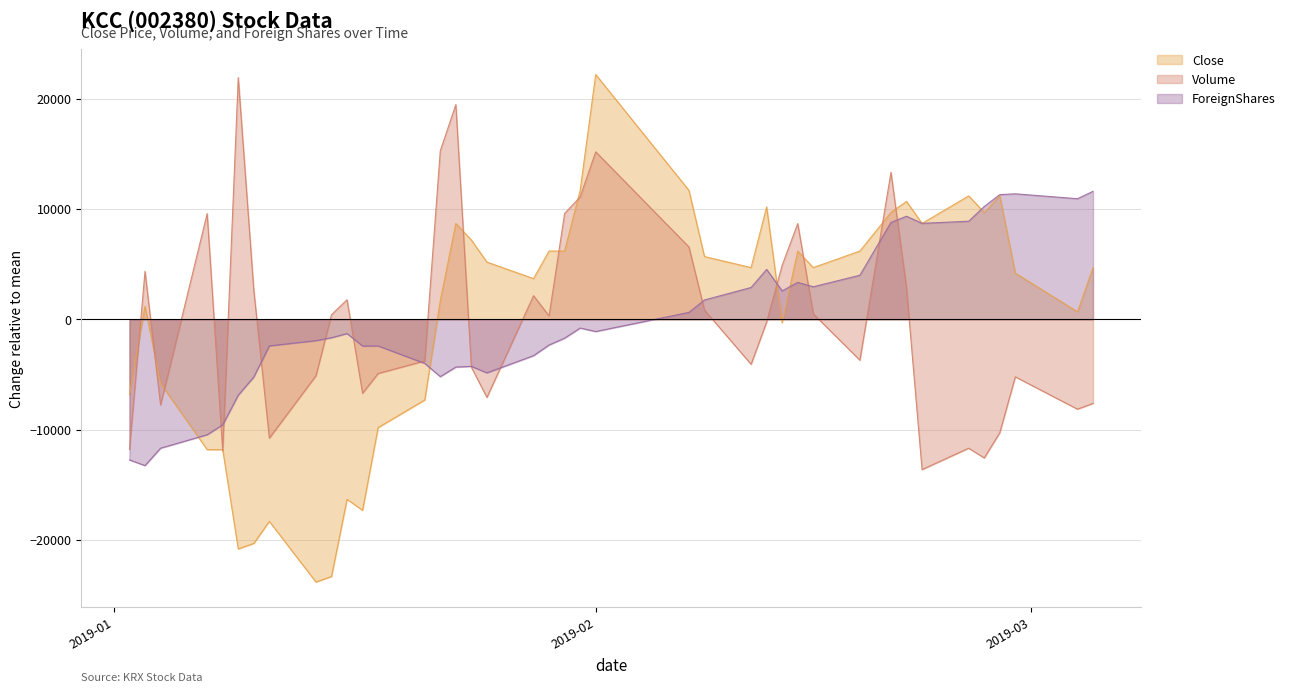

After their last crossing, which series has the higher values: Close or ForeignShares?

ForeignShares